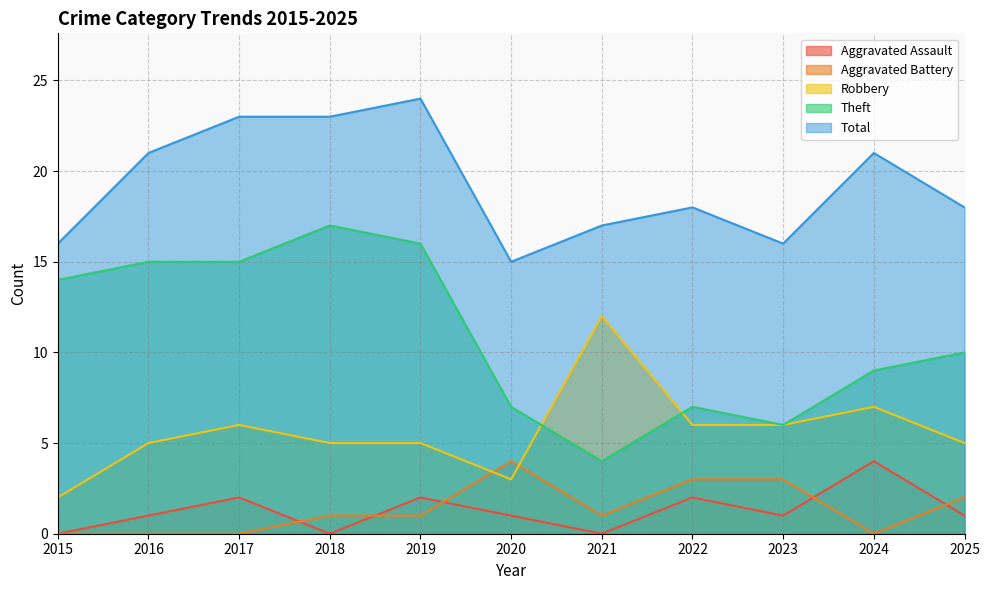

Which category has the highest value in the Aggravated Assault series?

2024